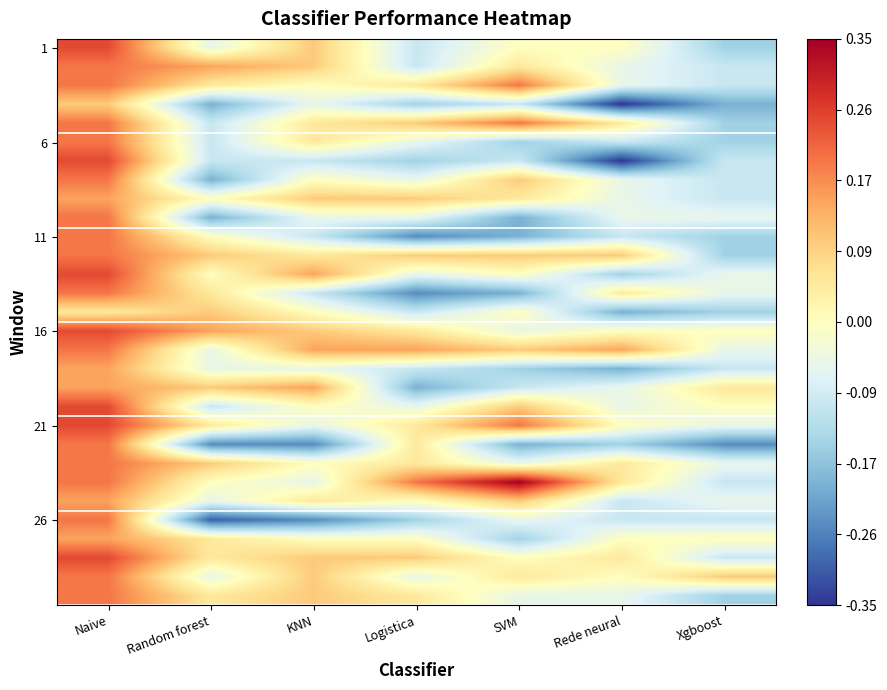

At how many categories does at least one series exceed 0?

7